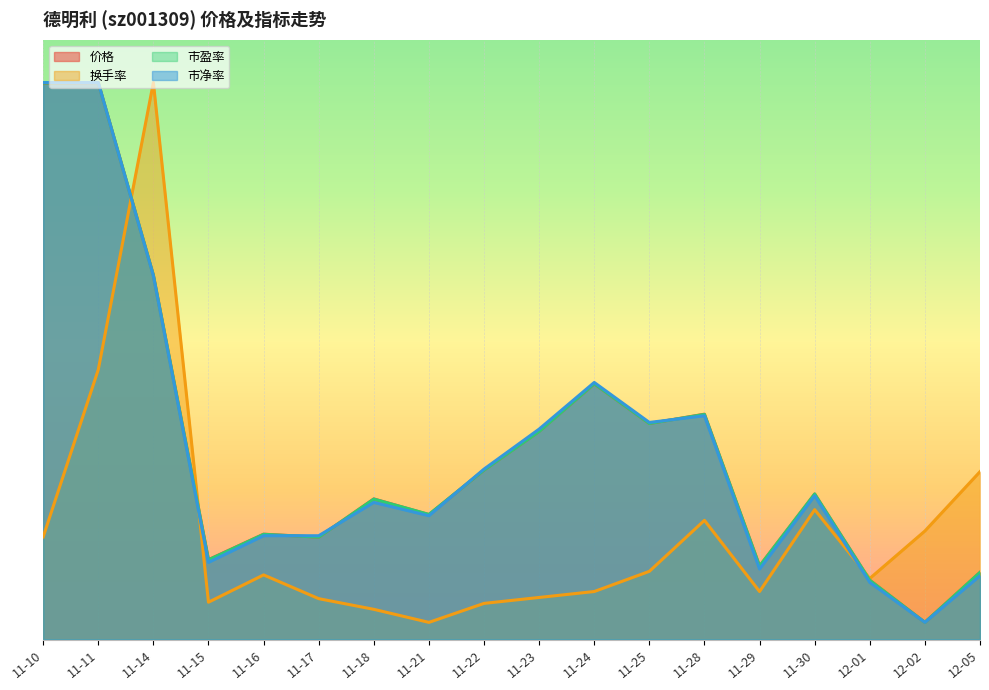

At which category is the sum across all series the highest?

11-11